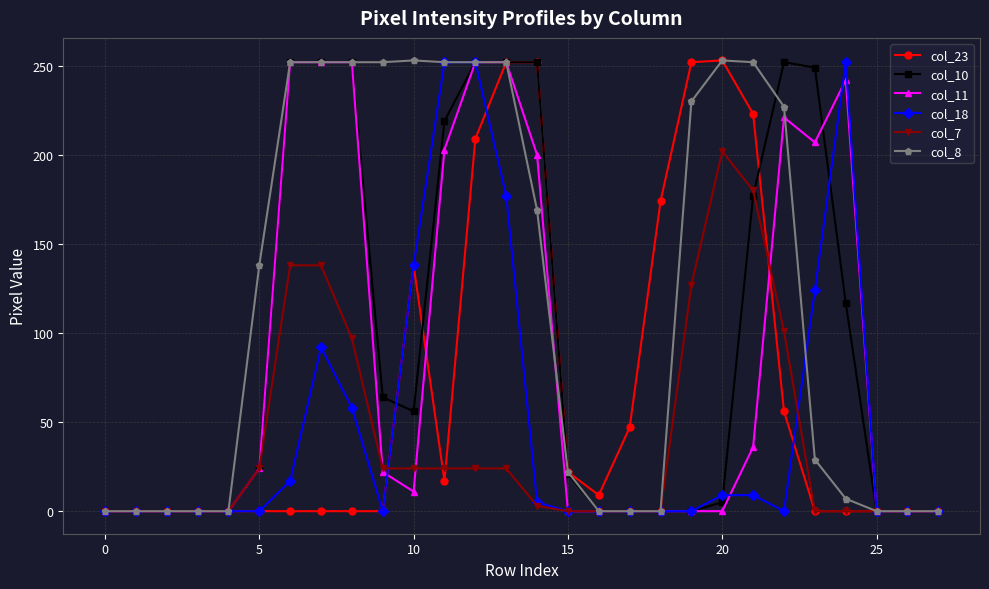

Count the number of categories in the chart.

28